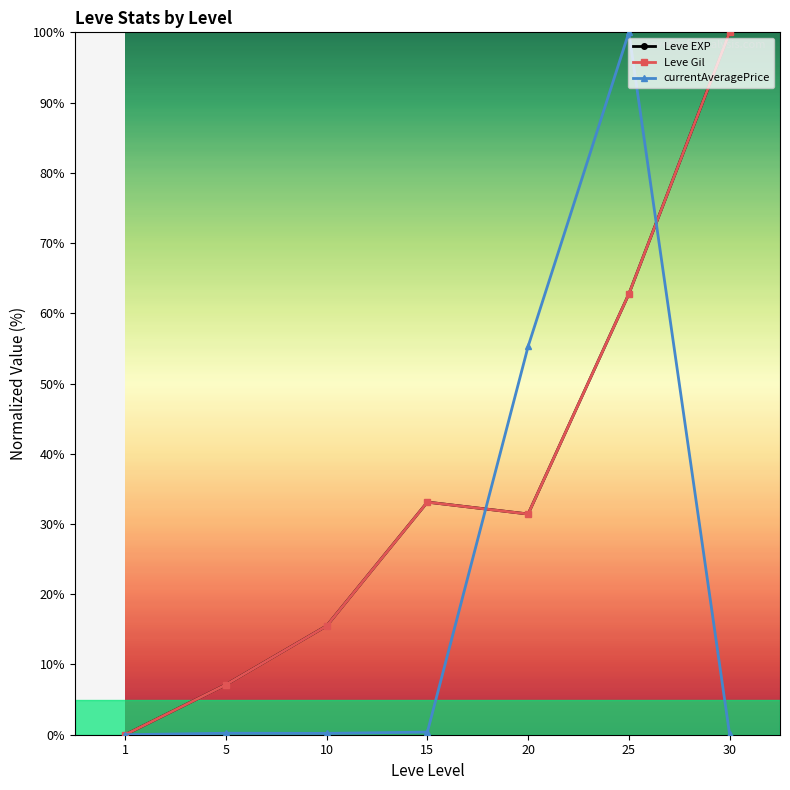

True or false: currentAveragePrice has more than 2 points higher than both neighbors.

False